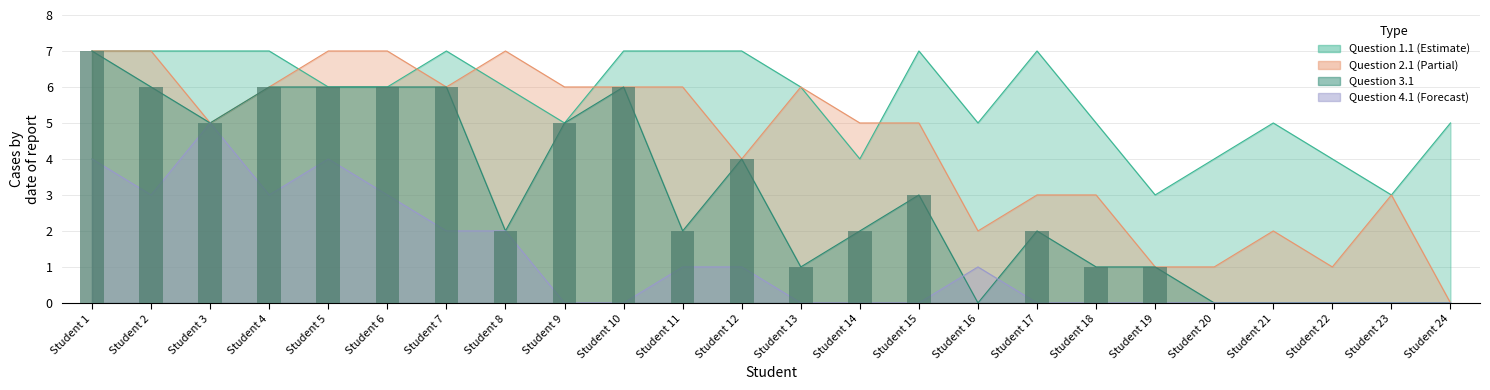

List the labels in order of value, smallest first.

Student 16, Student 20, Student 21, Student 22, Student 23, Student 24, Student 13, Student 18, Student 19, Student 8, Student 11, Student 14, Student 17, Student 15, Student 12, Student 3, Student 9, Student 2, Student 4, Student 5, Student 6, Student 7, Student 10, Student 1